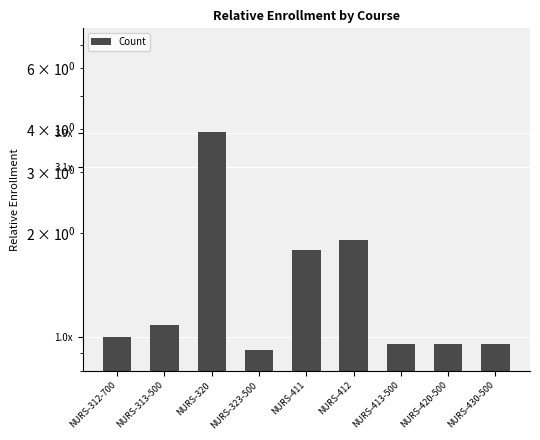

Where is the data nearest to the value 2?

NURS-412